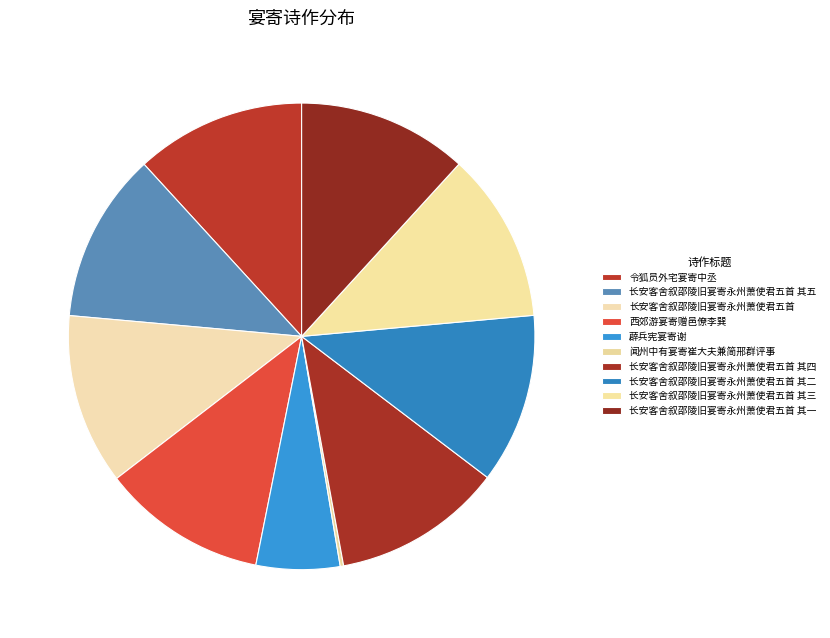

What is the largest slice in the pie chart?

长安客舍叙邵陵旧宴寄永州萧使君五首